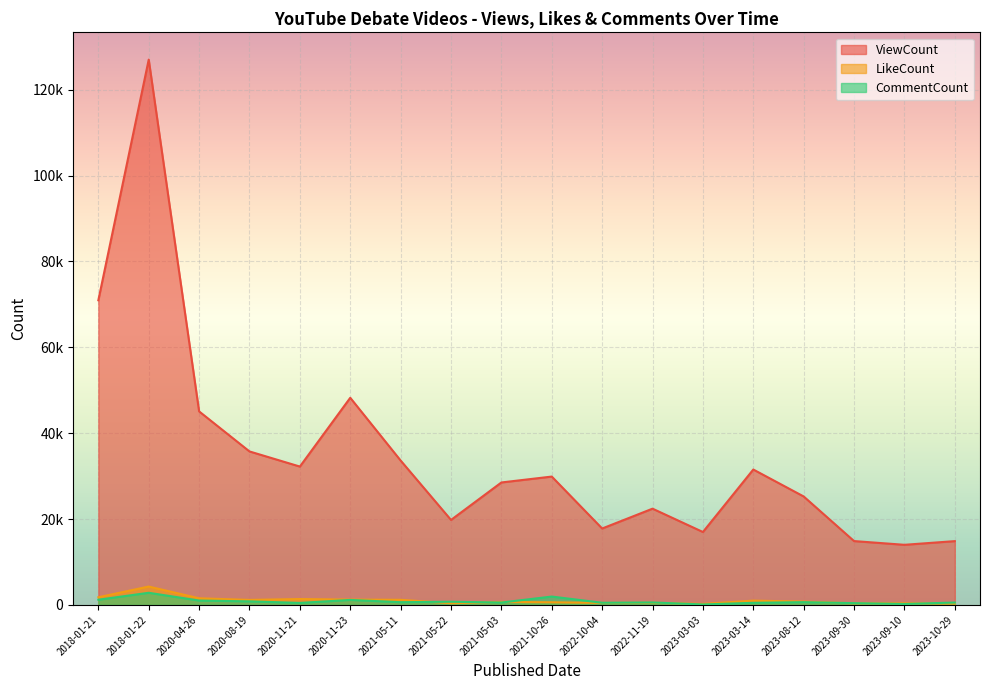

What is the total value across all series at 2018-01-22?

134132